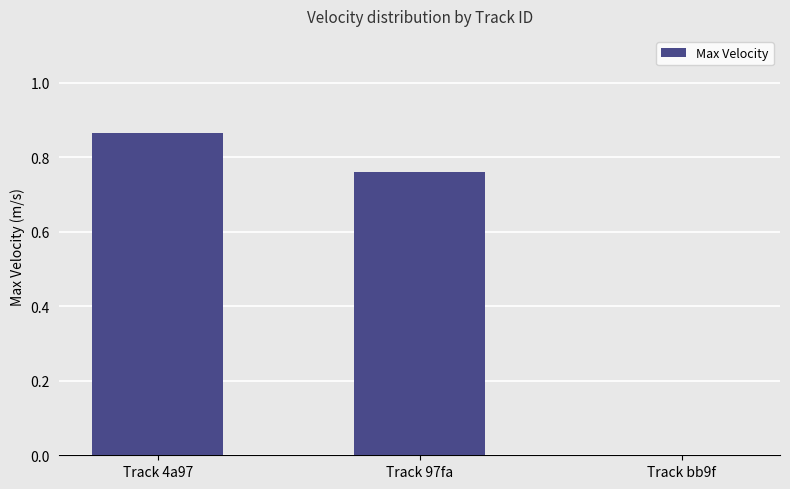

Are the bars grouped side by side (vs. stacked)?

No